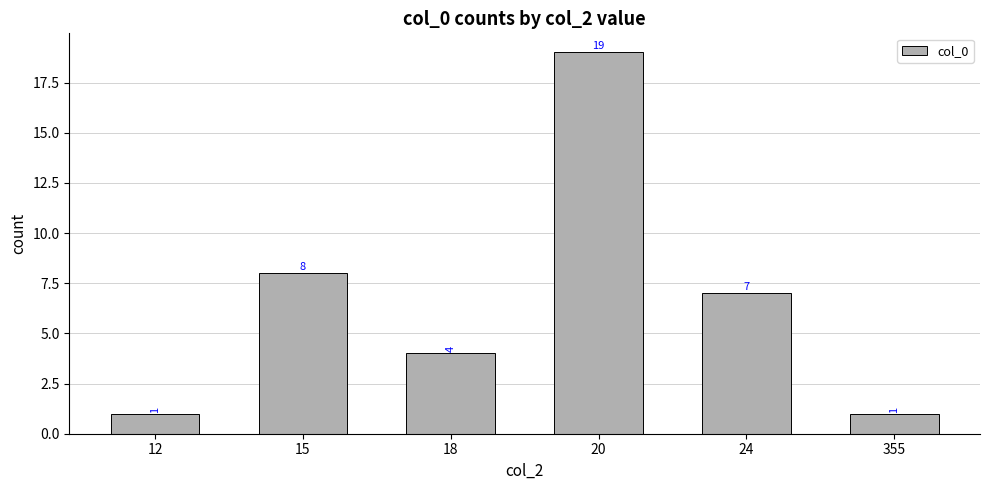

True or false: the data shows 1 at 12.

True